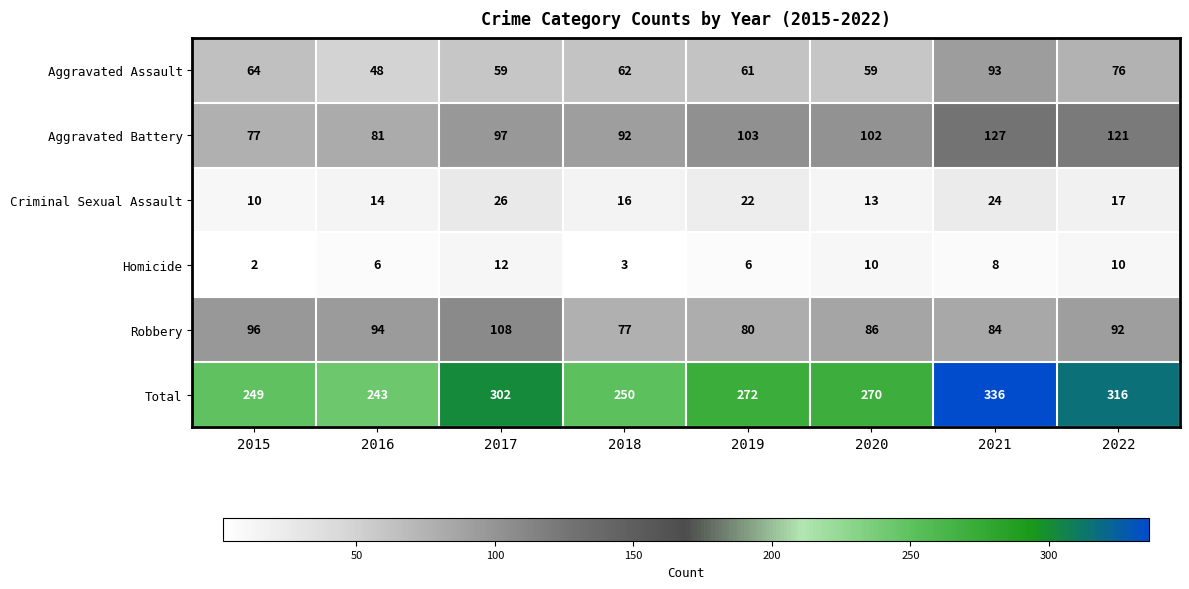

Which series changed the most between 2017 and 2022?

Aggravated Battery